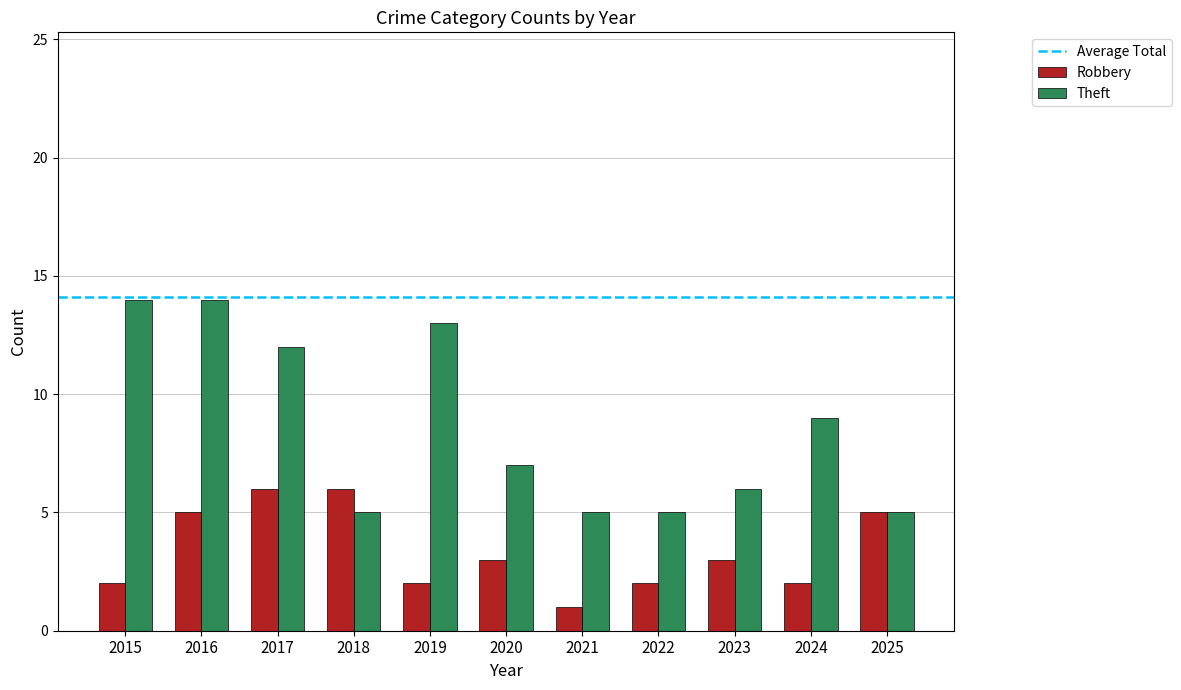

The Robbery series shows 5 at 2016. True or false?

True